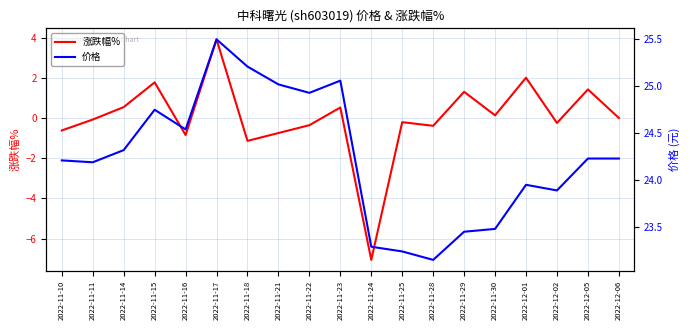

Which series has the widest spread of values?

涨跌幅%